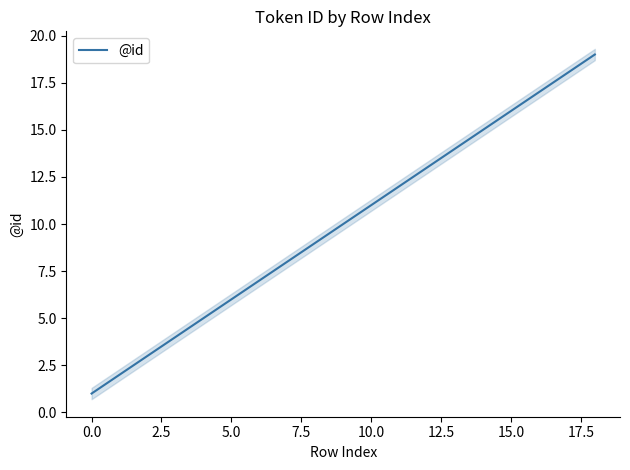

How many values are below 10?

9